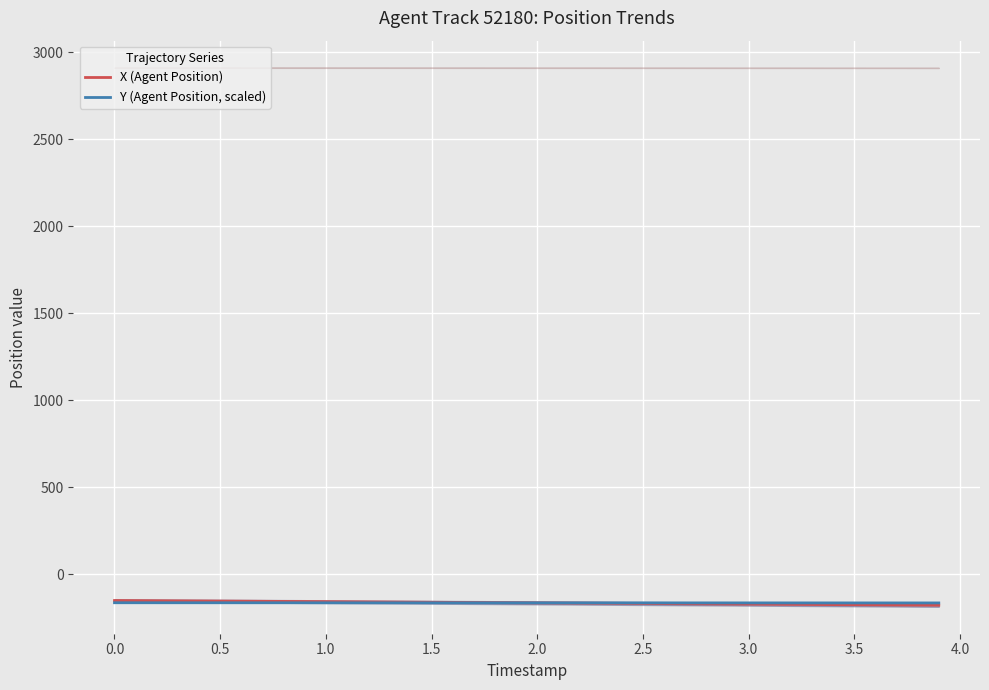

The value of Y (Agent Position, scaled) at 2.5 is -163.4. True or false?

True